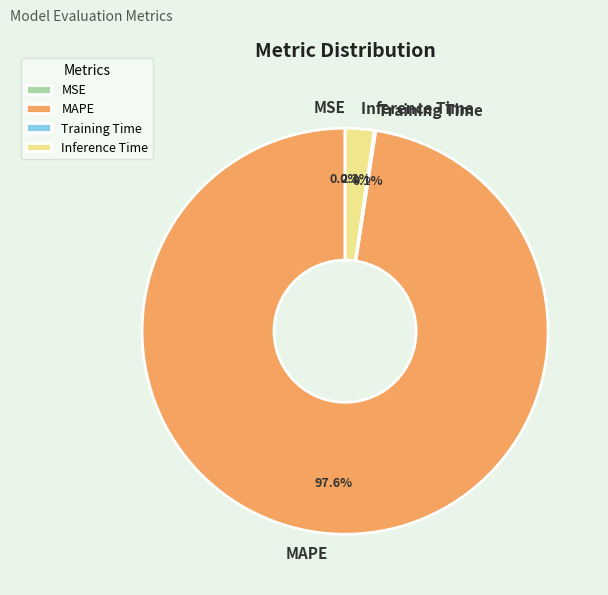

Is it true that MAPE is 98% of the pie?

True